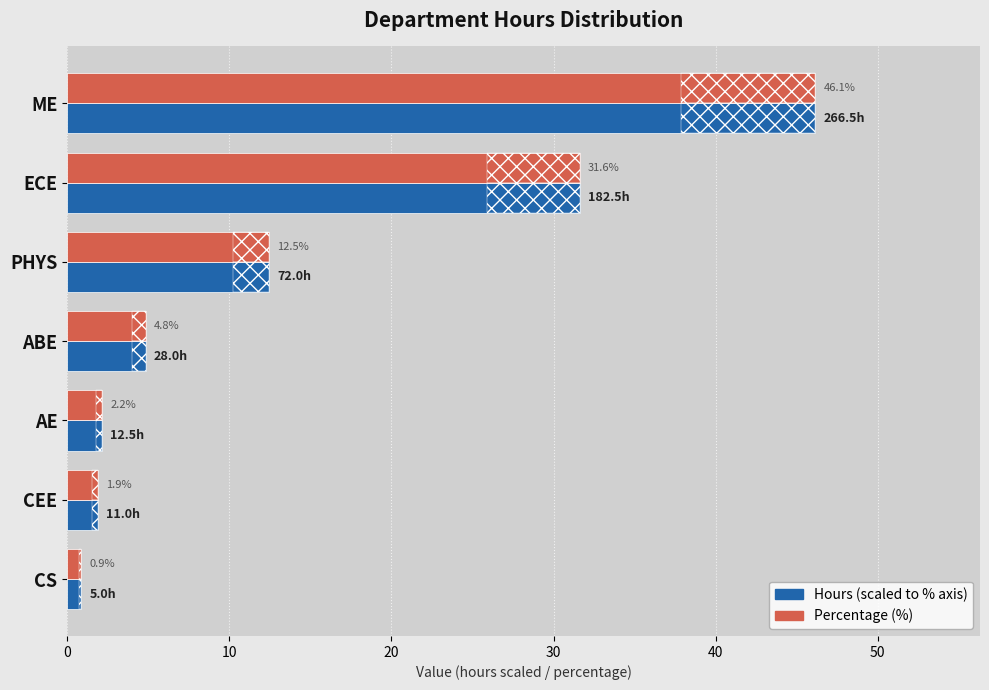

Which series has the widest spread of values?

hours (scaled)